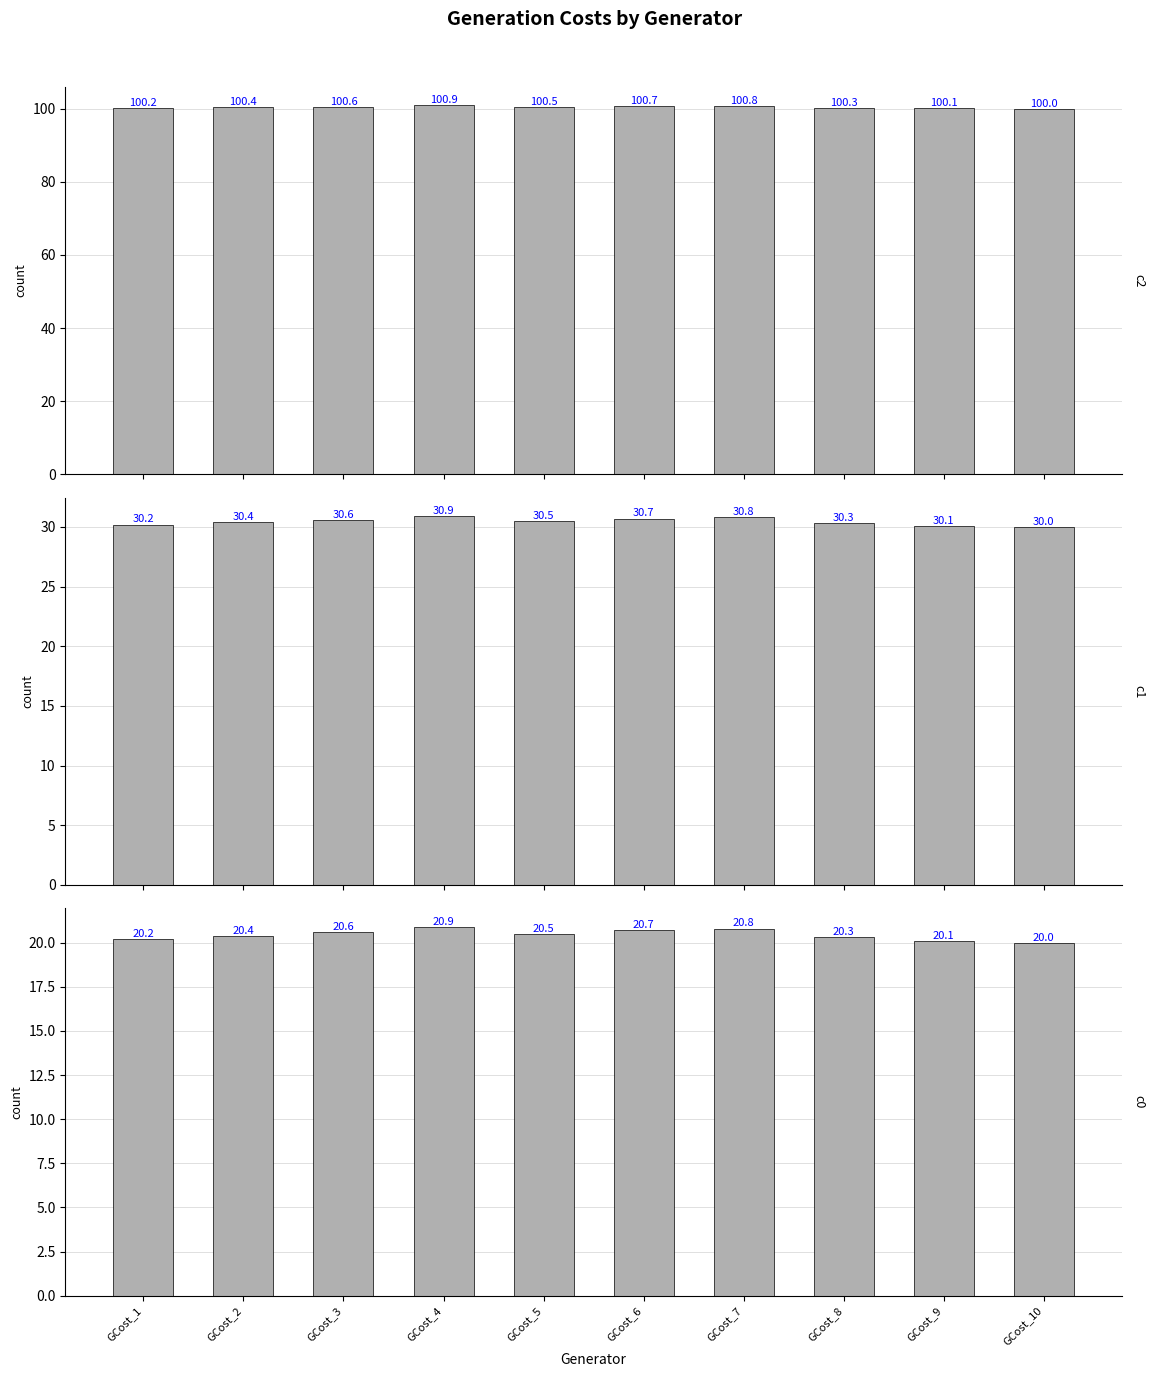

Are the bars grouped side by side (vs. stacked)?

Yes